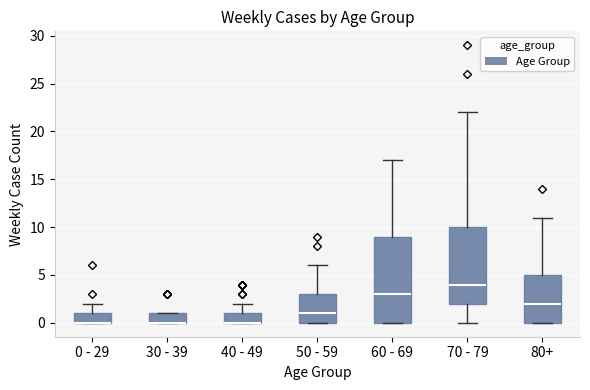

Reading left to right, read every box against the y-axis: the position of its median line, the range the box covers, and the ends of its whiskers. The values are not printed on the chart, so give them approximately, as read against the axis.

0 - 29: median 0 (drawn on the box's lower edge), box 0 to 1, whiskers 0 to 2
30 - 39: median 0 (drawn on the box's lower edge), box 0 to 1, whiskers 0 to 1
40 - 49: median 0 (drawn on the box's lower edge), box 0 to 1, whiskers 0 to 2
50 - 59: median 1, box 0 to 3, whiskers 0 to 6
60 - 69: median 3, box 0 to 9, whiskers 0 to 17
70 - 79: median 4, box 2 to 10, whiskers 0 to 22
80+: median 2, box 0 to 5, whiskers 0 to 11